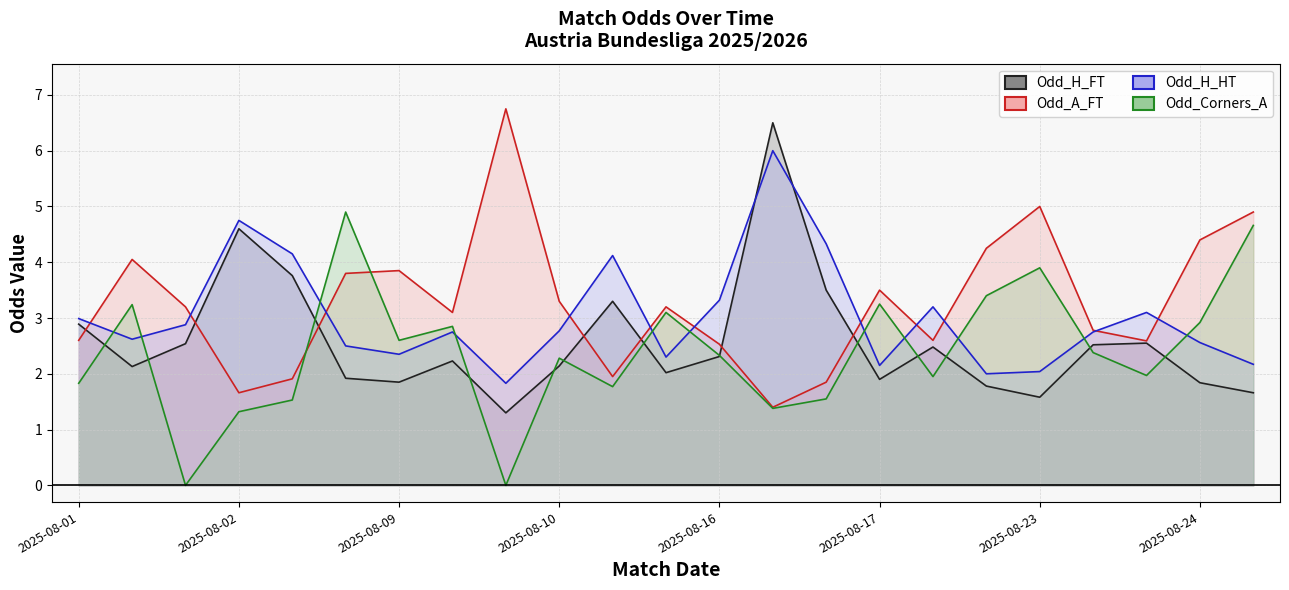

How many data points in Odd_Corners_A (line) are above 2?

13